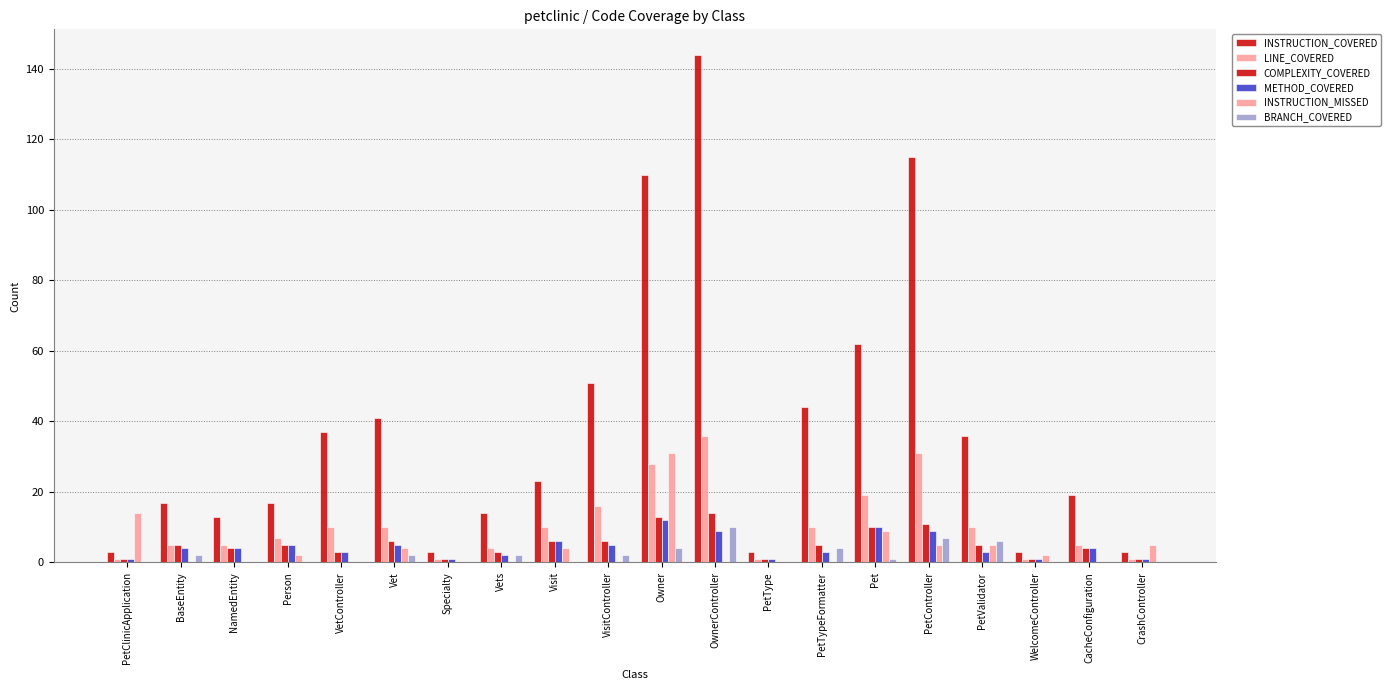

What is the maximum value shown in the chart?

144